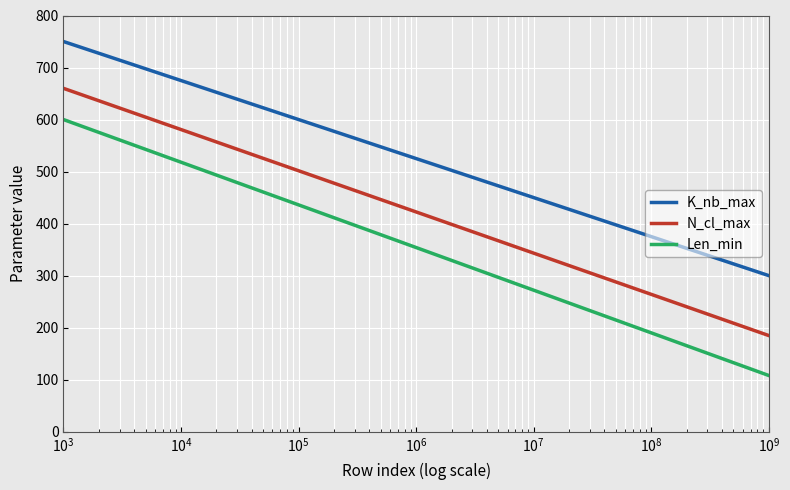

Which series has the largest total across all categories?

K_nb_max